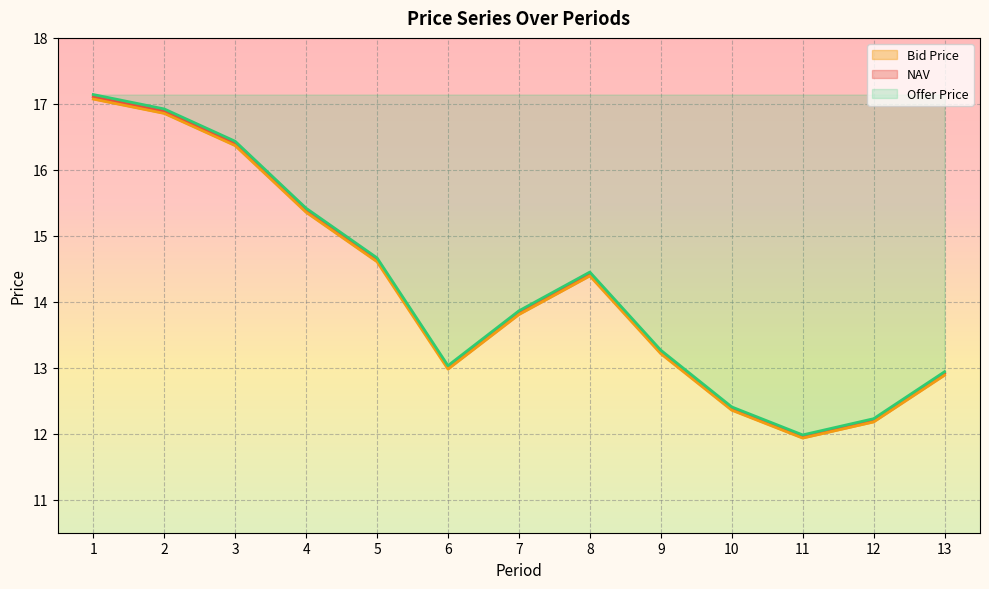

Rank the series at 8 from highest to lowest value.

Offer Price, NAV, Bid Price